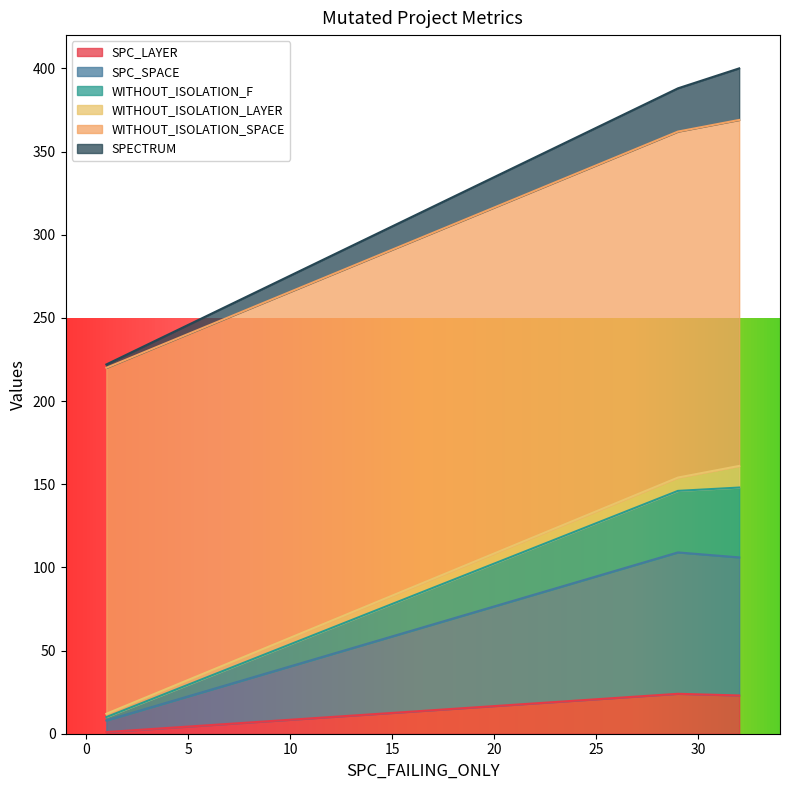

Reading left to right, list all the values displayed in this chart.

SPC_LAYER: 32=23	1=1	29=24
SPC_SPACE: 32=83	1=7	29=85
WITHOUT_ISOLATION_F: 32=42	1=2	29=37
WITHOUT_ISOLATION_LAYER: 32=13	1=2	29=8
WITHOUT_ISOLATION_SPACE: 32=208	1=208	29=208
SPECTRUM: 32=31	1=2	29=26